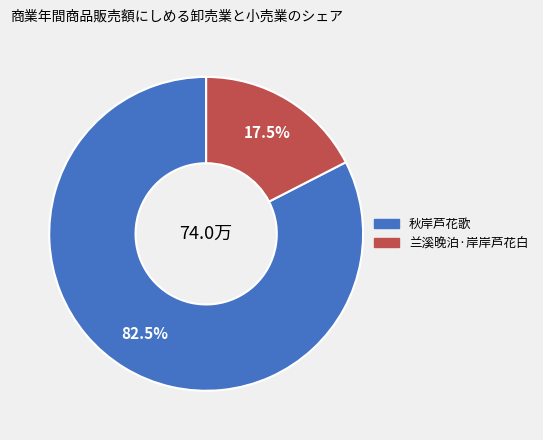

What is the majority slice?

秋岸芦花歌